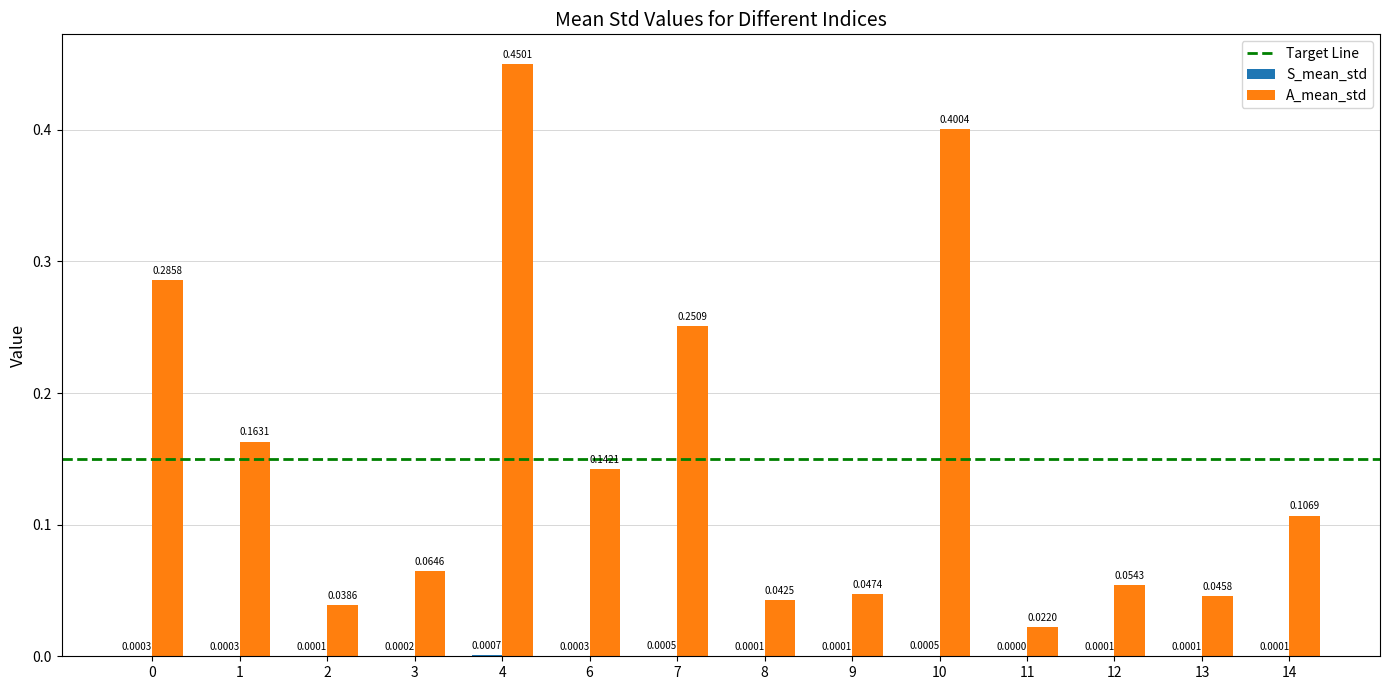

Which series has the largest range (max minus min)?

A_mean_std